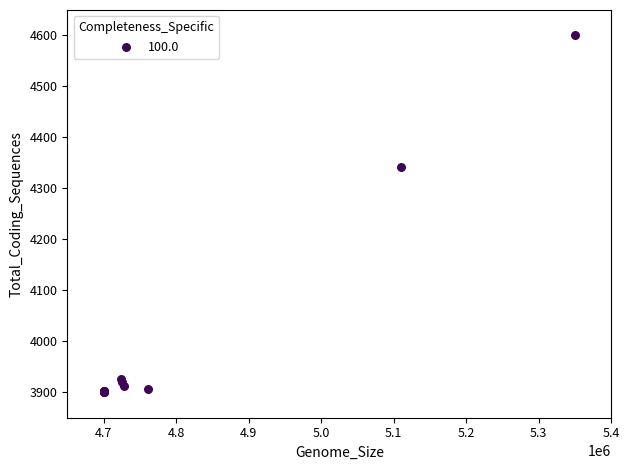

What Y value in the scatter plot is closest to 4250?

4341.5